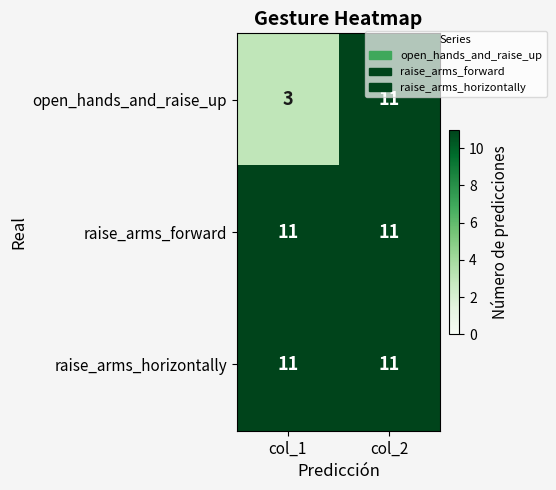

Which series has the widest spread of values?

open_hands_and_raise_up